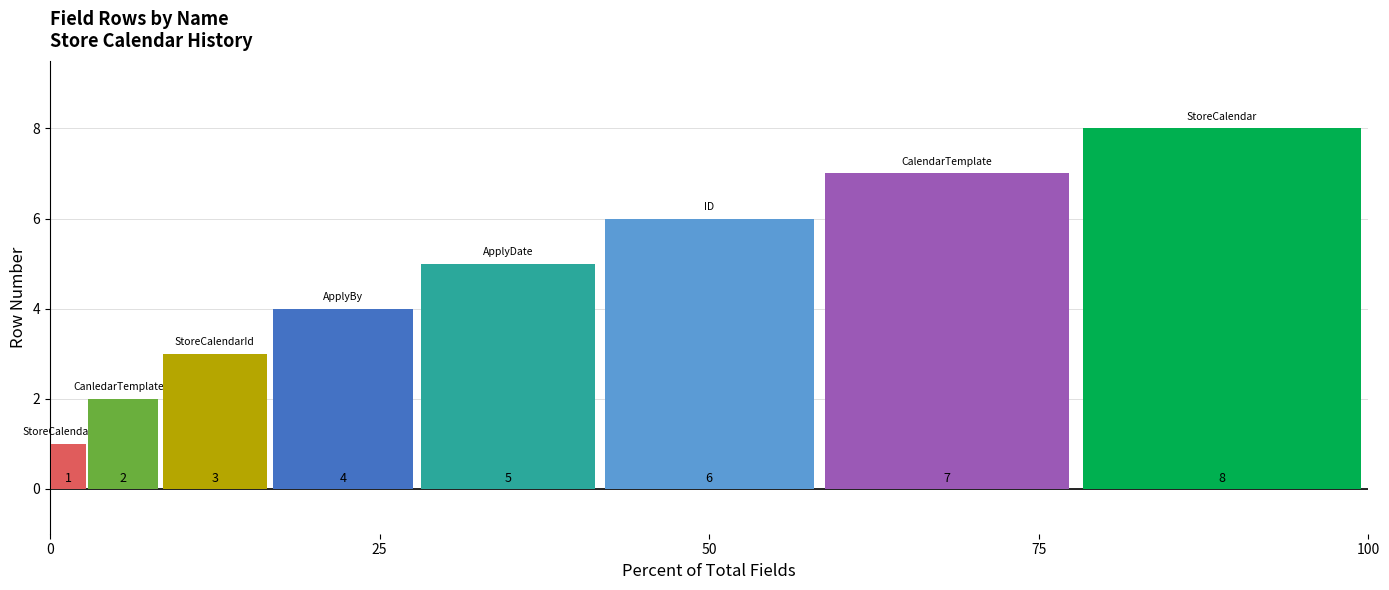

Are the bars grouped side by side (vs. stacked)?

Yes